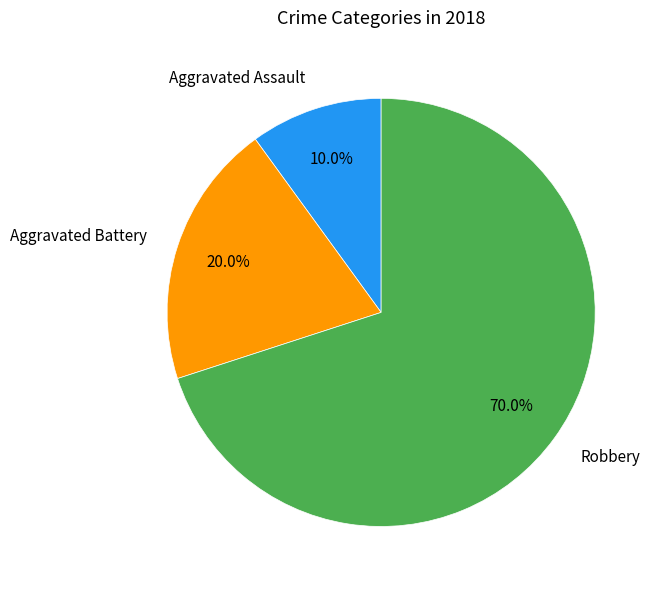

Which has a higher value, Aggravated Battery or Aggravated Assault?

Aggravated Battery